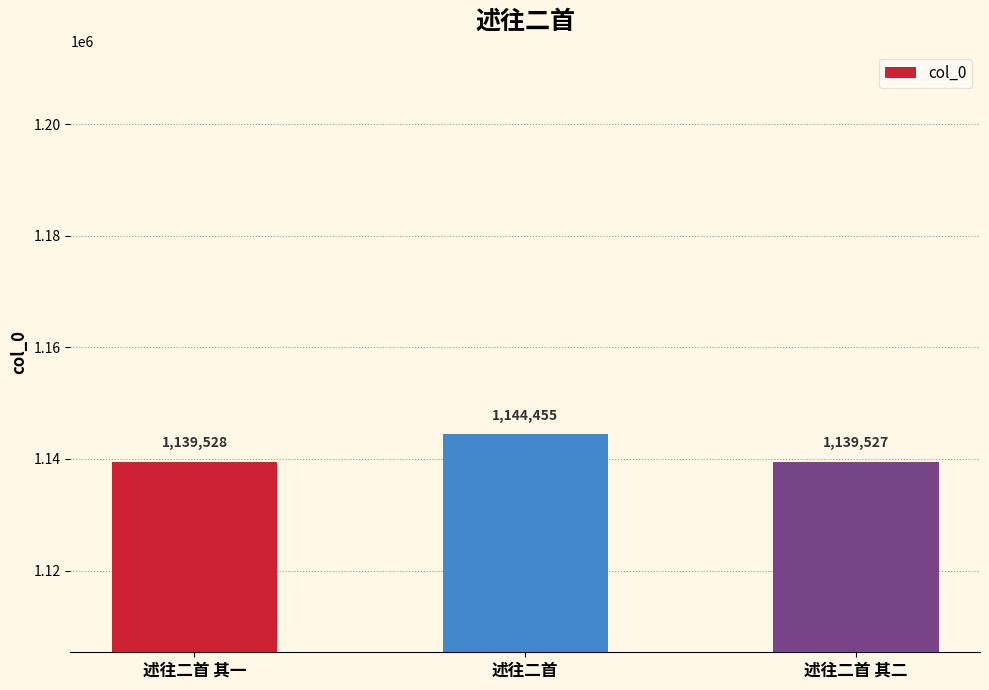

What position from the right is 述往二首 其一?

3